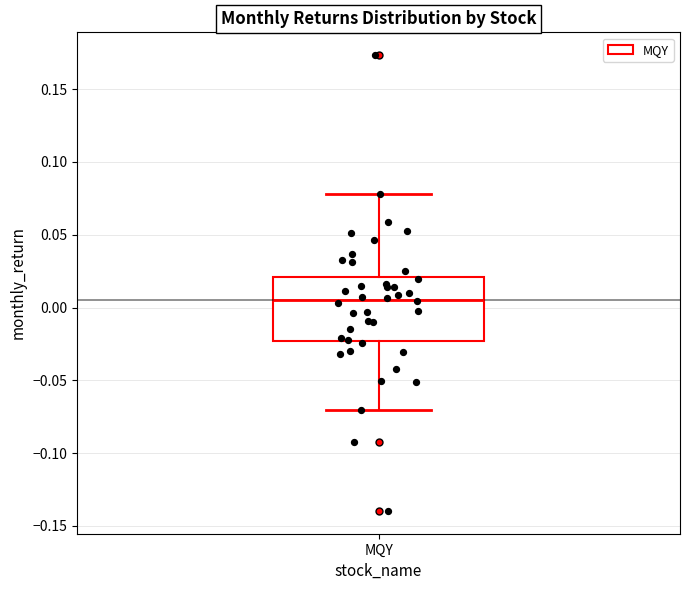

Read this box plot against the y-axis: the position of the median line, the range covered by the box, and the ends of both whiskers. The values are not printed on the chart, so give them approximately, as read against the axis.

median 0.005, box -0.025 to 0.020, whiskers -0.070 to 0.080